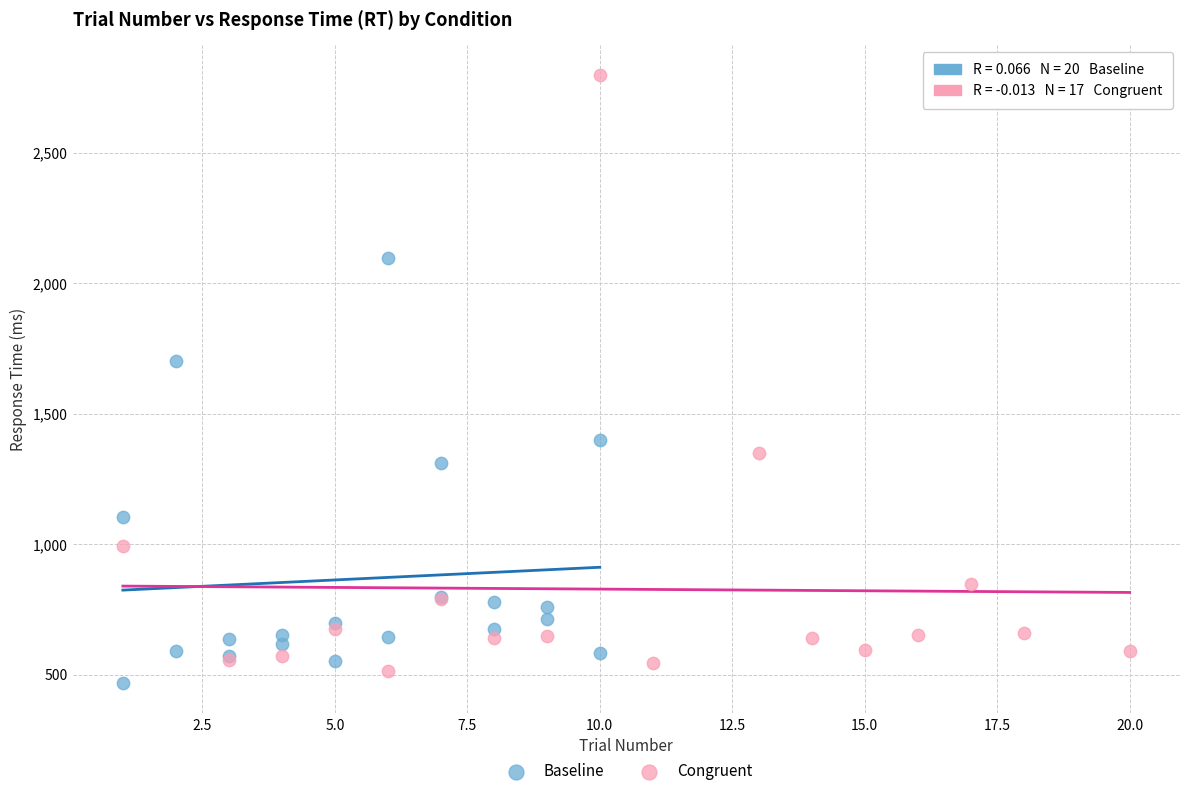

Which series has the largest Y range (max minus min)?

Congruent